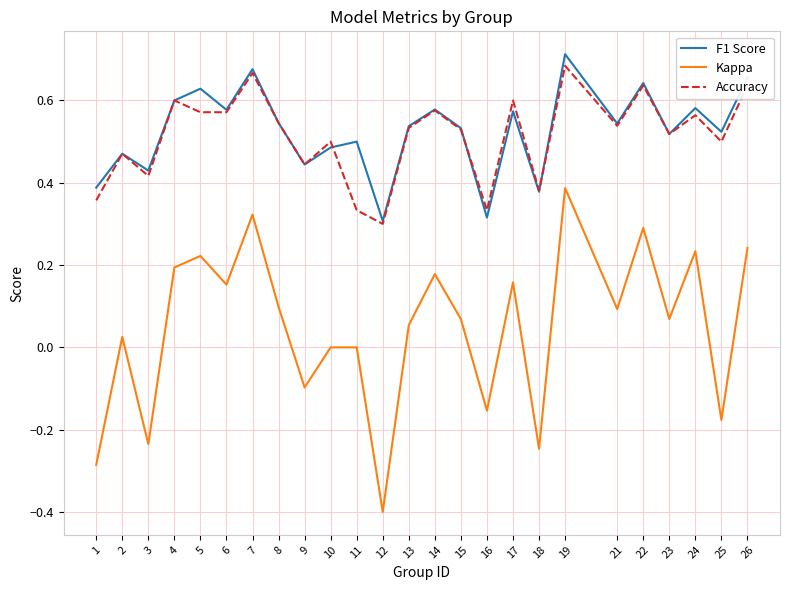

At which category is the sum across all series the highest?

19